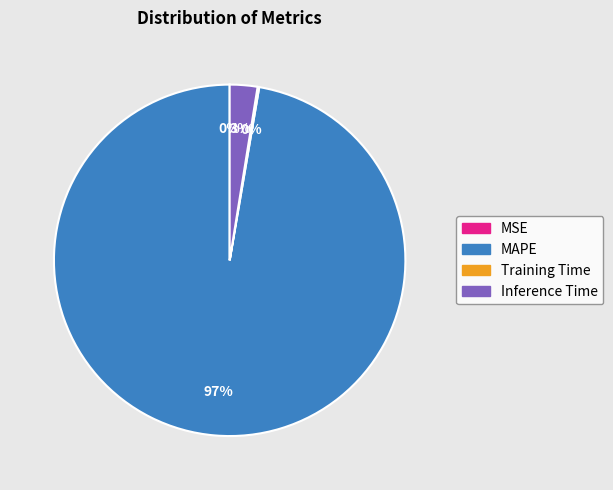

Is there any slice that represents more than half of the pie?

Yes